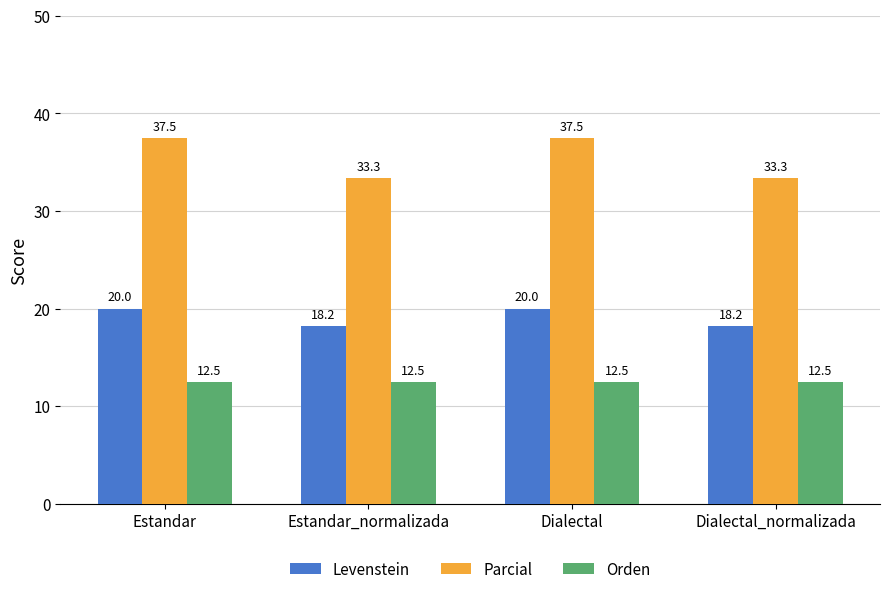

What is the average value of the Parcial series?

35.4